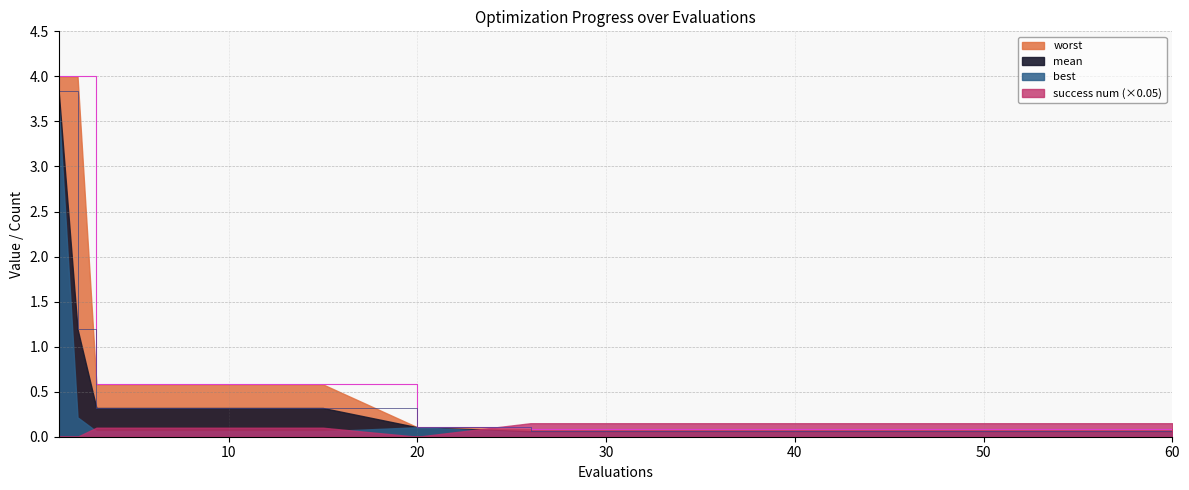

What is the difference between the maximum and minimum values in the worst series?

3.9